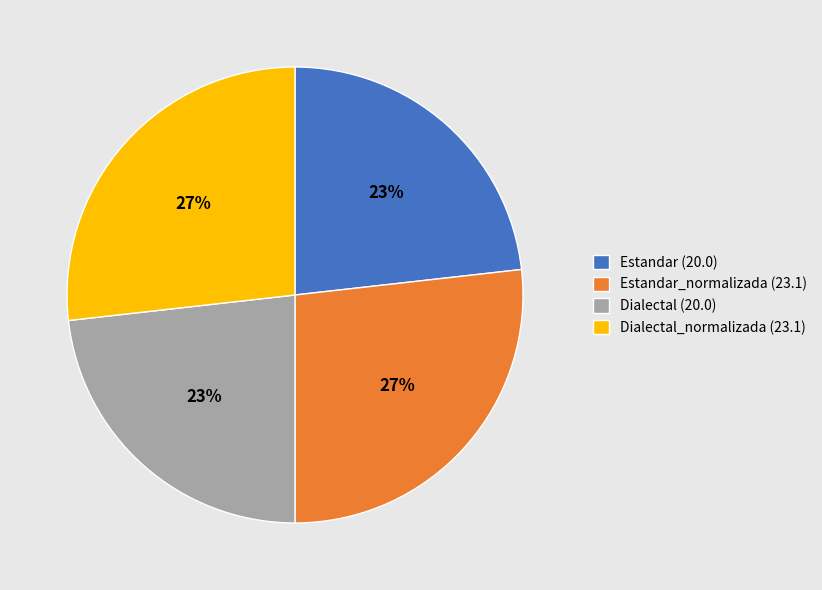

True or false: Estandar (20.0) accounts for 18% of the total.

False